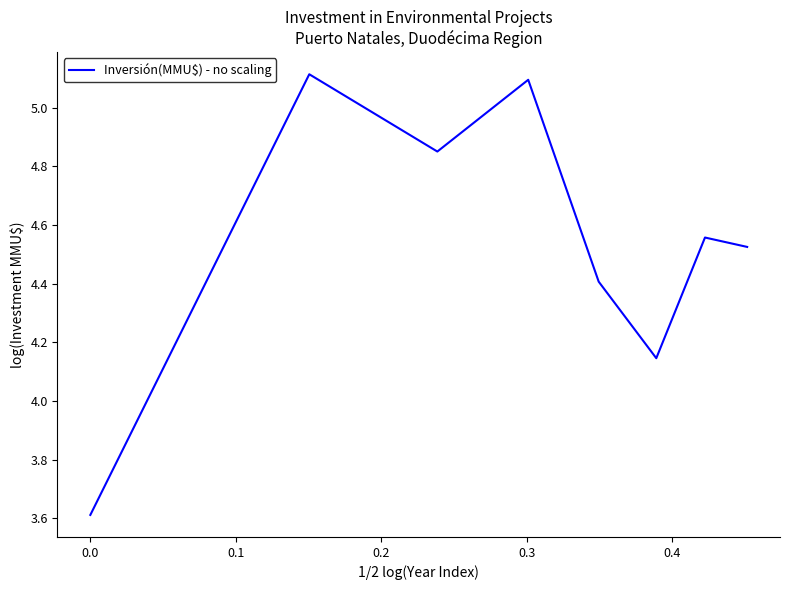

True or false: there are more than 1 points higher than both neighbors.

True